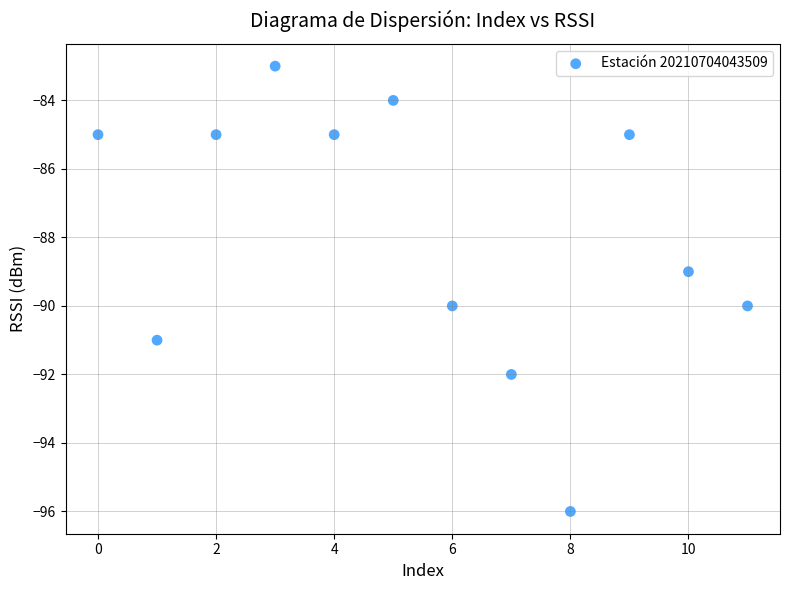

What is the average Y value?

-88